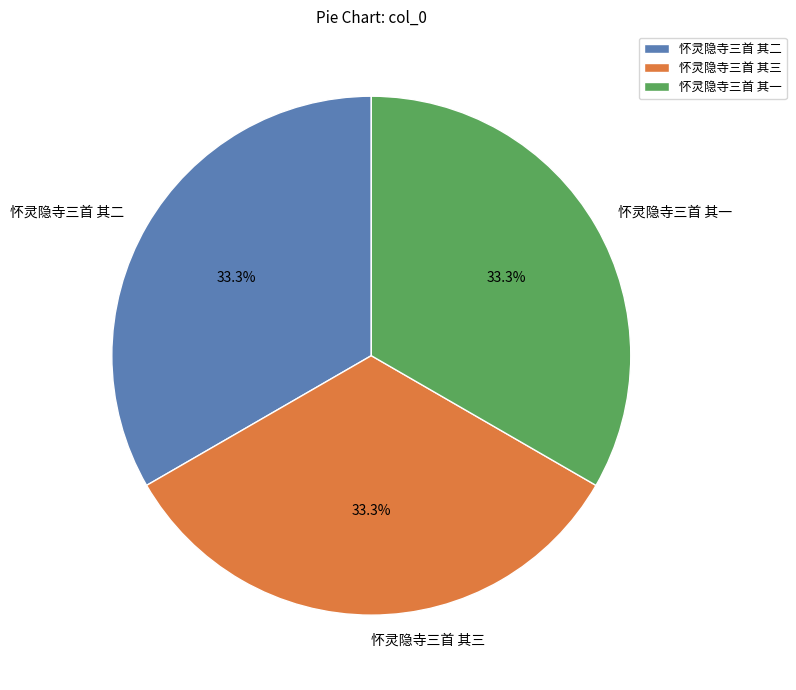

What is the ratio of the value at 怀灵隐寺三首 其一 to the value at 怀灵隐寺三首 其三?

1.0